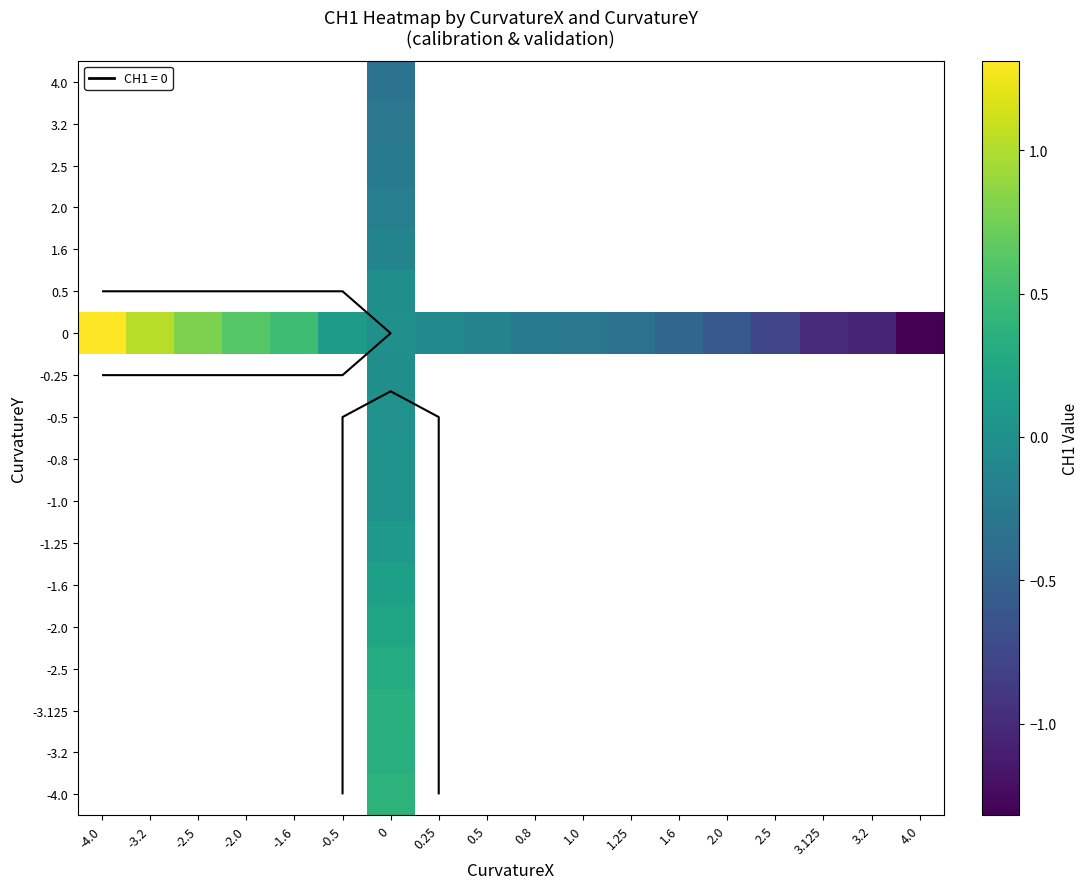

List the series in order of their overall mean, lowest first.

-4.0, -3.2, -3.125, -2.5, -2.0, -1.6, -1.25, -1.0, -0.8, -0.5, -0.25, 0, 0.5, 1.6, 2.0, 2.5, 3.2, 4.0